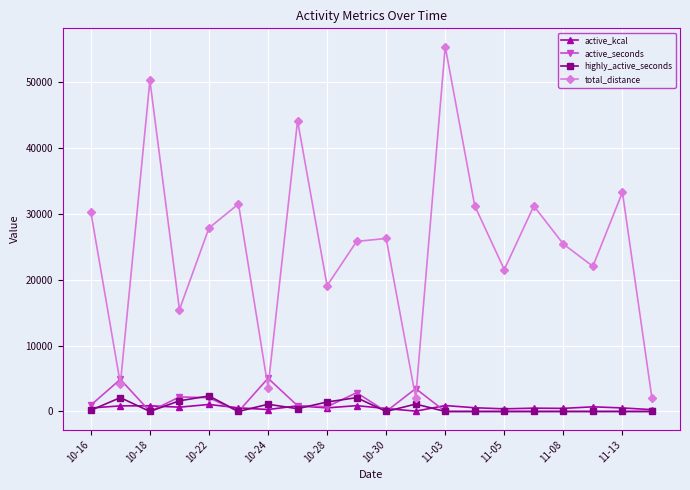

After their last crossing, which series has the higher values: total_distance or active_seconds?

total_distance